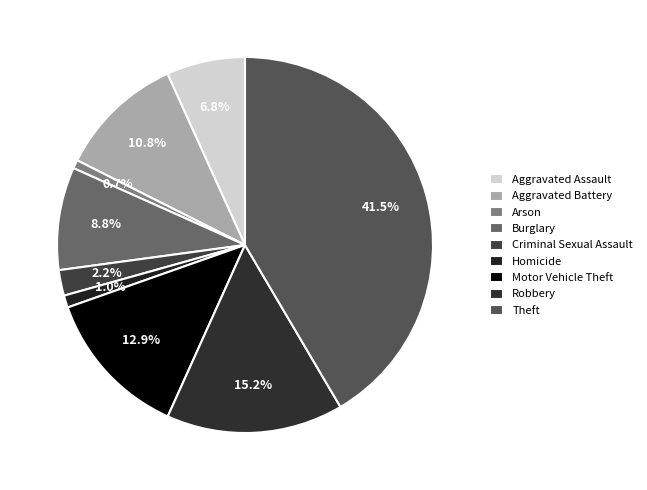

Is it true that Aggravated Battery is 11% of the pie?

True